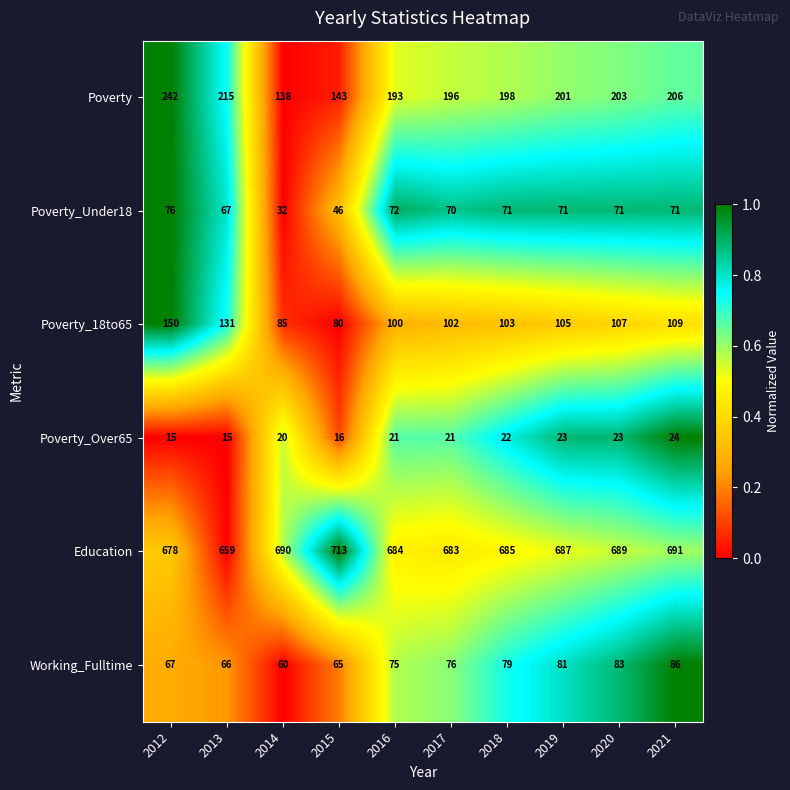

List the series in order of their peak value, lowest first.

Poverty_Over65, Poverty_Under18, Working_Fulltime, Poverty_18to65, Poverty, Education